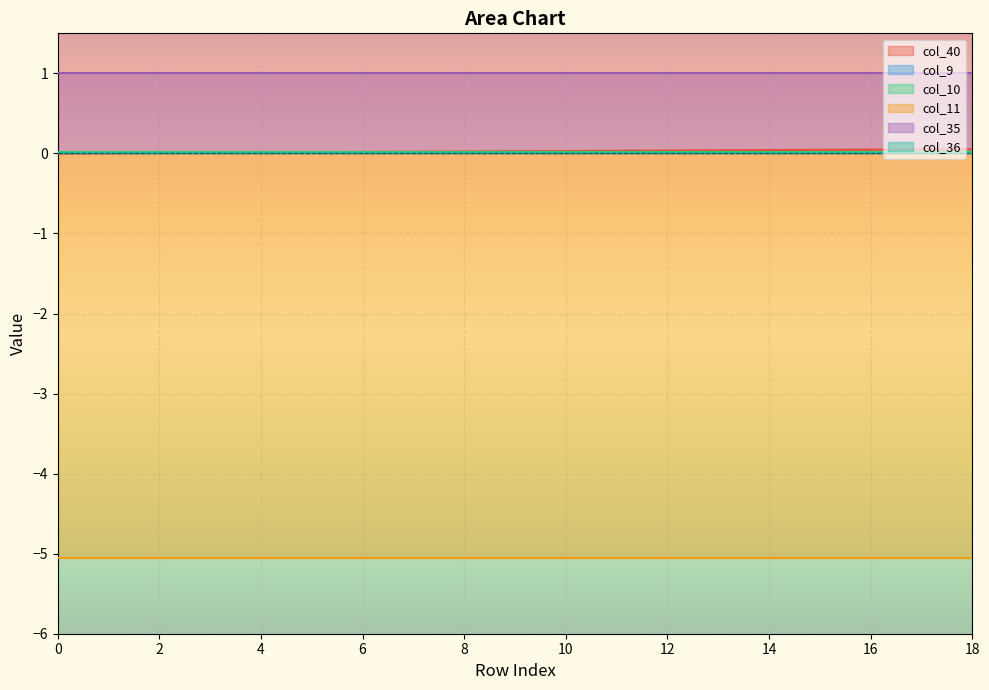

Which series has the widest spread of values?

col_40